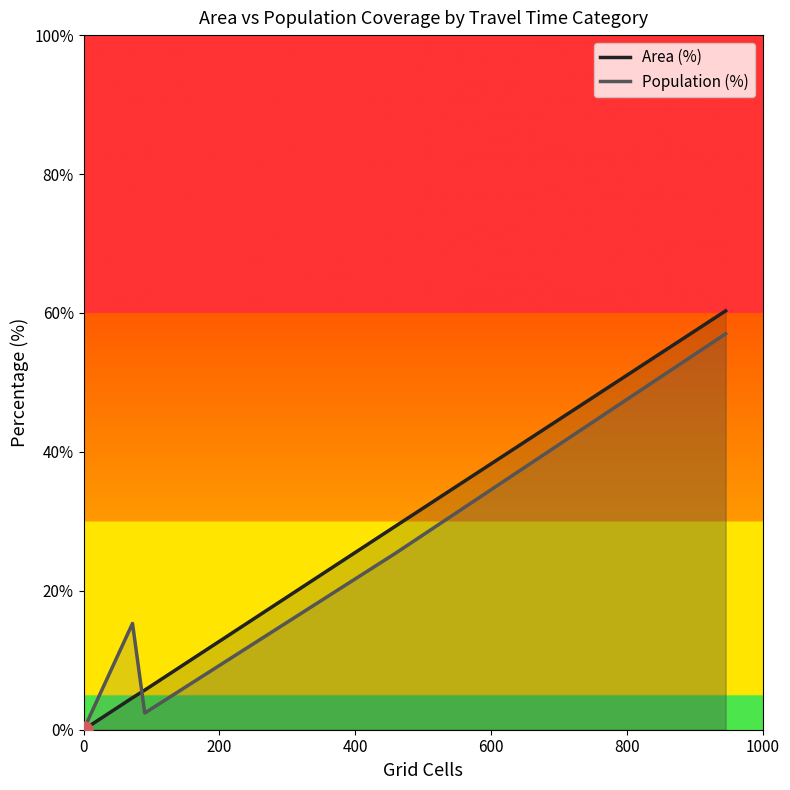

Reading left to right, extract all data points from this chart.

Area (%): 0.0	0.0	4.6	5.7	29.3	60.3
Population (%): 0.0	0.0	15.3	2.4	25.4	57.0